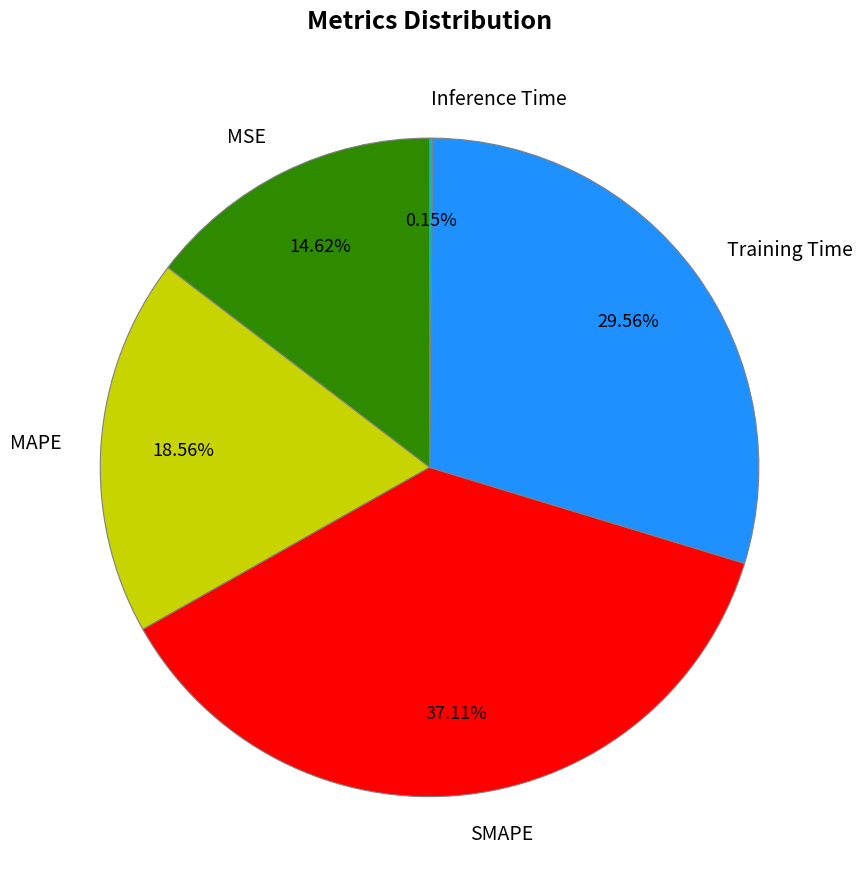

Does Training Time account for over 50% of the chart?

No